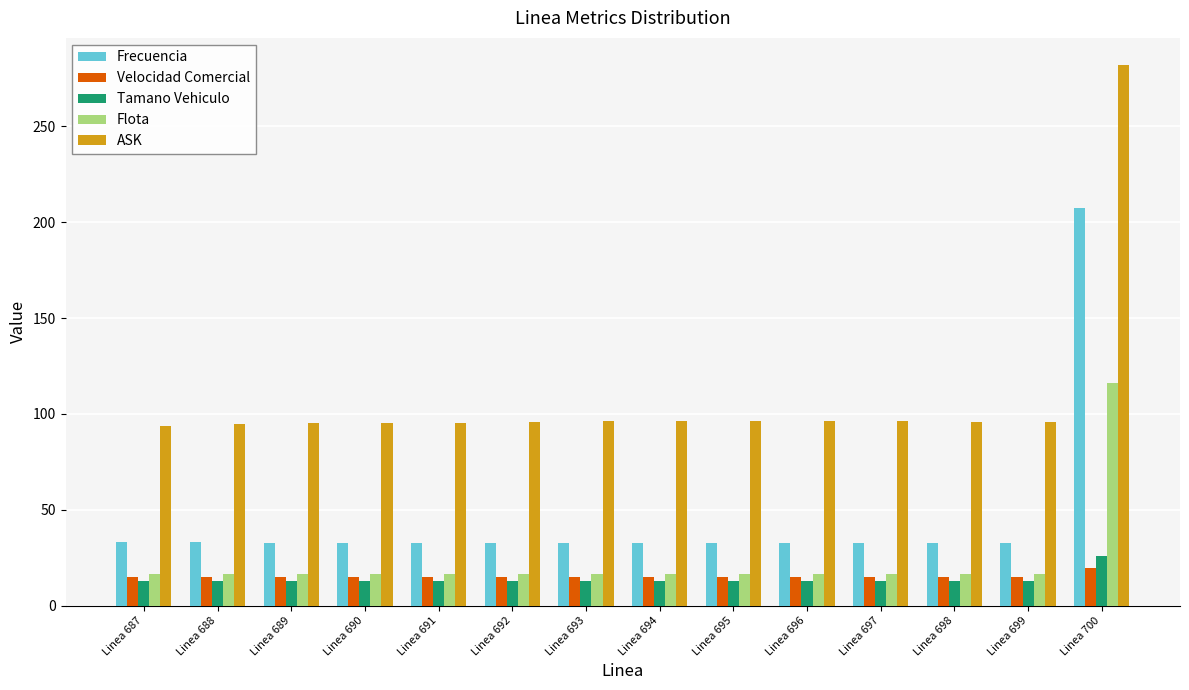

What is the average value of the ASK series?

108.9